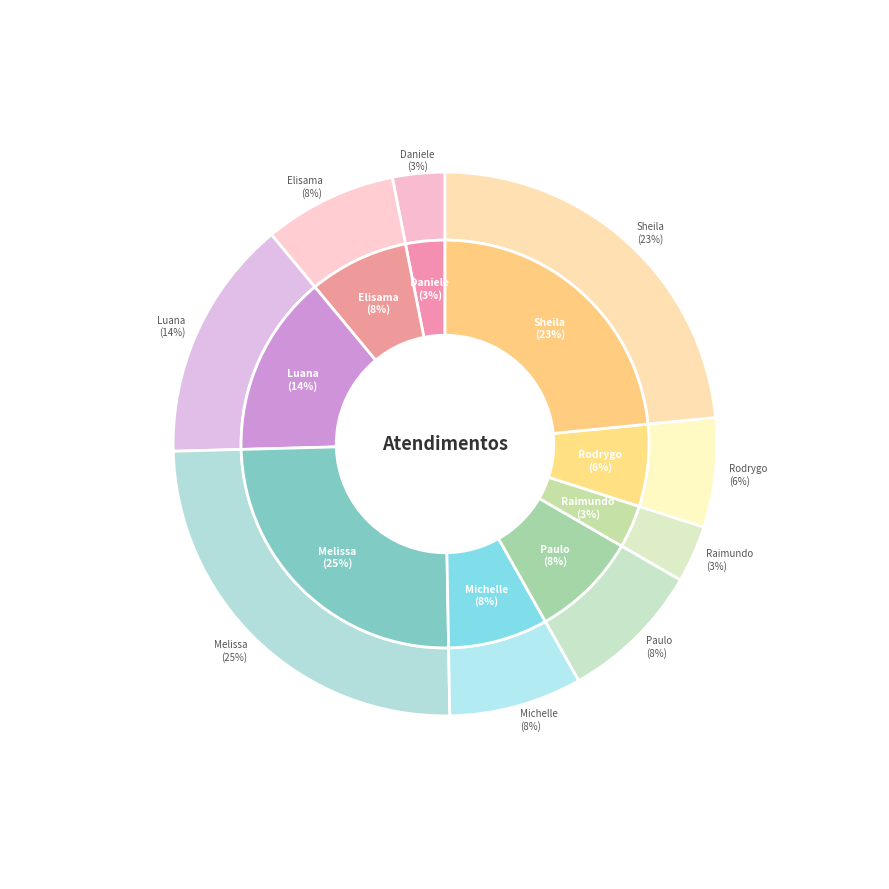

The Elisama Walter Machado slice represents 8% of the pie. True or false?

True